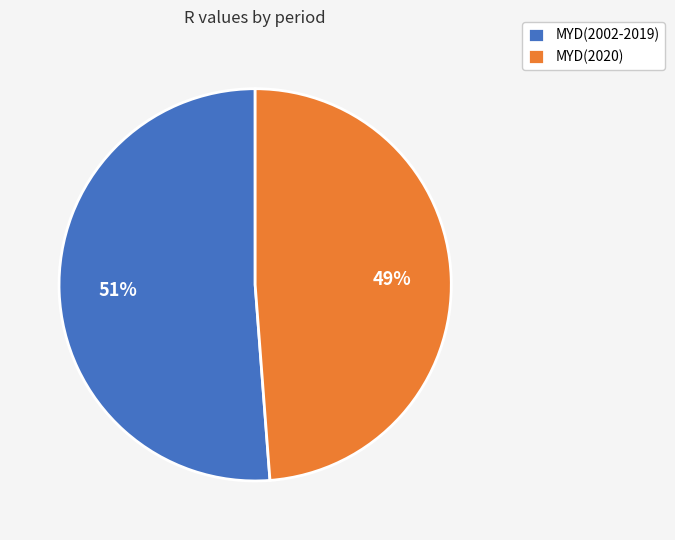

The MYD(2020) slice represents 49% of the pie. True or false?

True